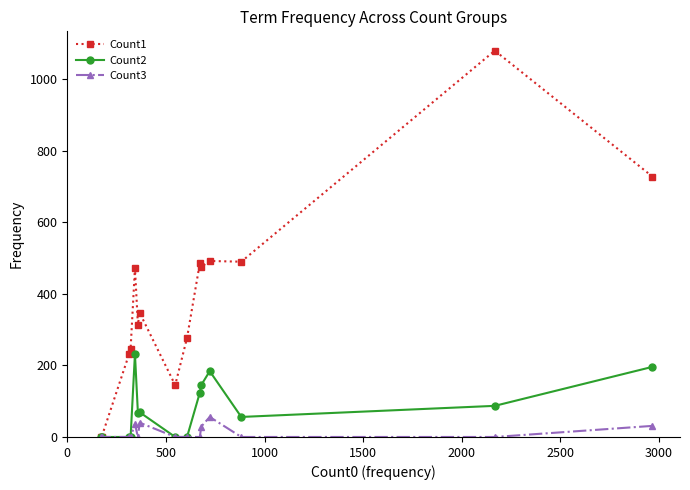

What is the maximum value shown in the chart?

1080